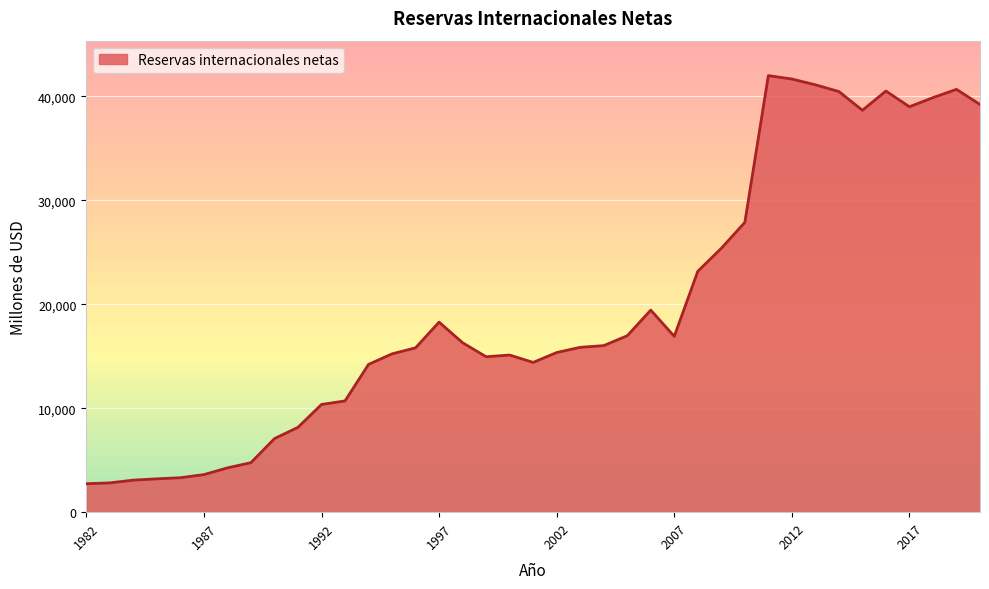

What is the greatest value displayed?

41979